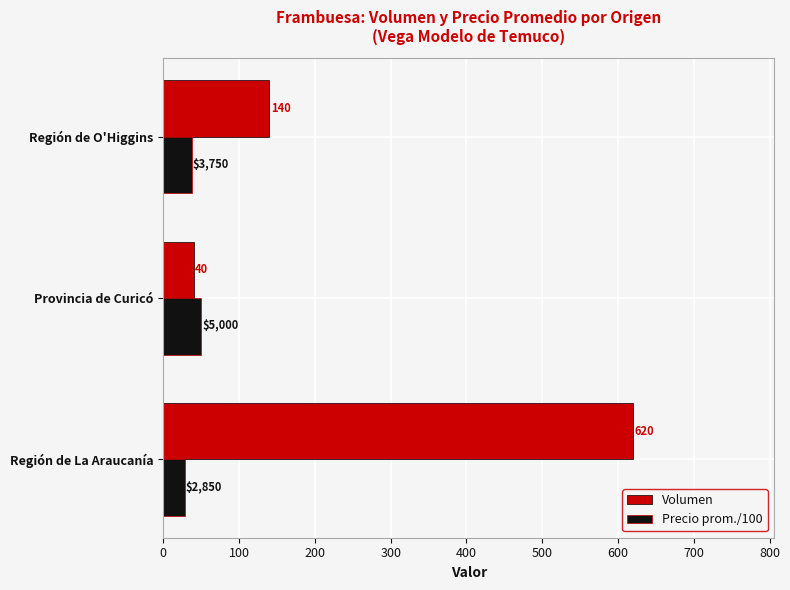

How many data points does each series have?

3